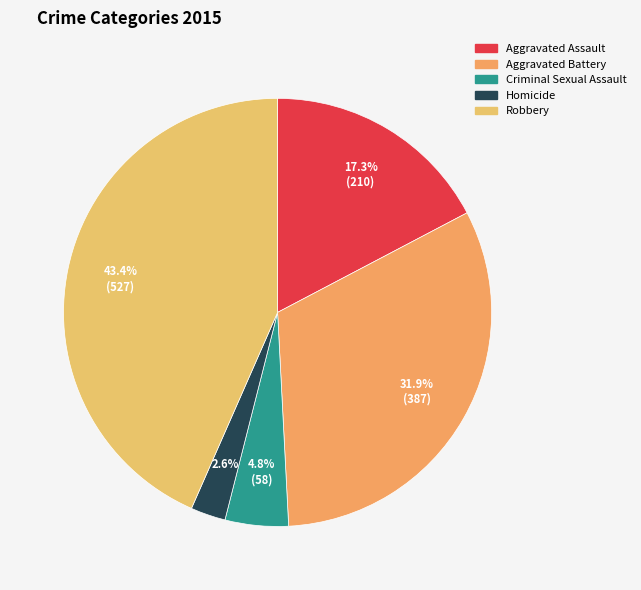

Which has a higher value, Criminal Sexual Assault or Aggravated Battery?

Aggravated Battery